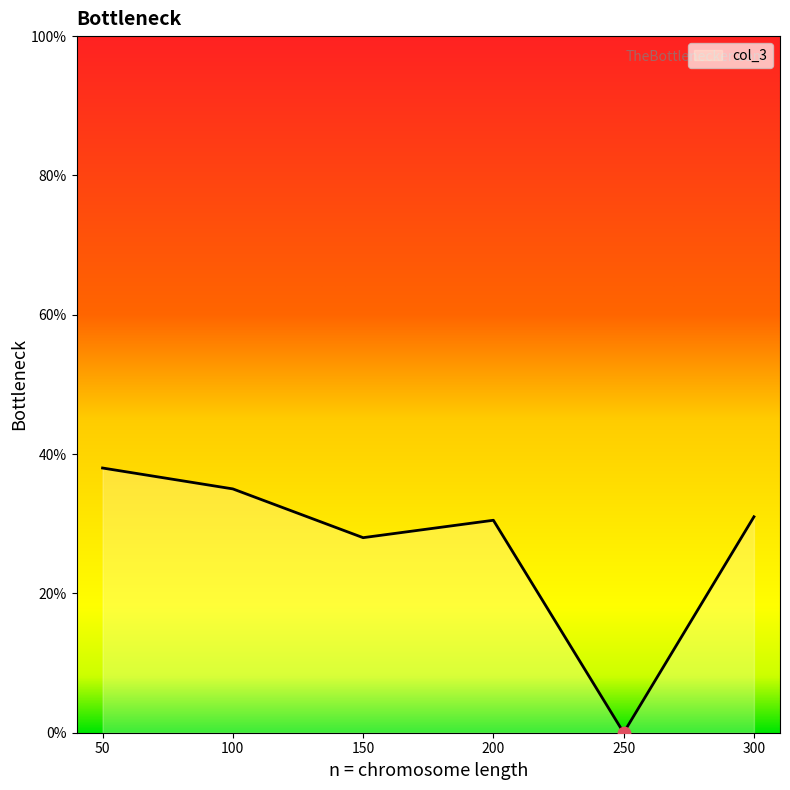

Between 150 and 100, which is larger?

100